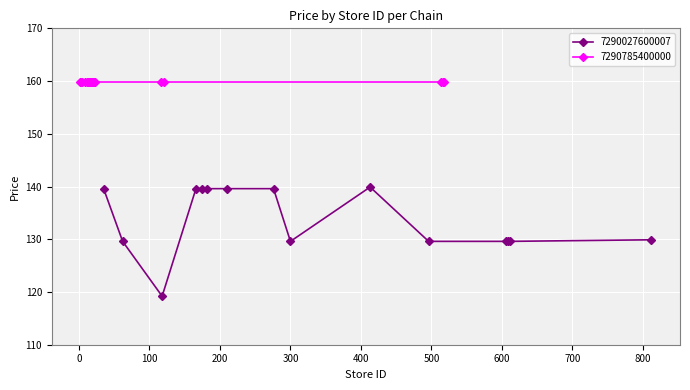

How many data points in 7290027600007 are less than 129?

1